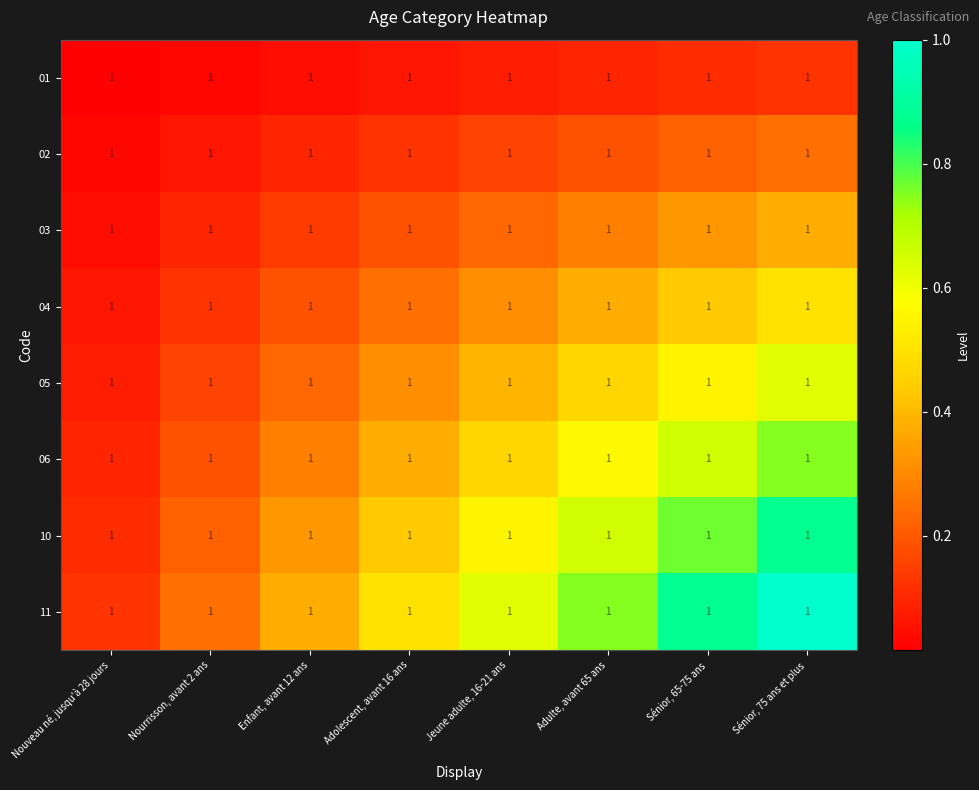

The 06 series shows 0.7 at Sénior, 65-75 ans. True or false?

True